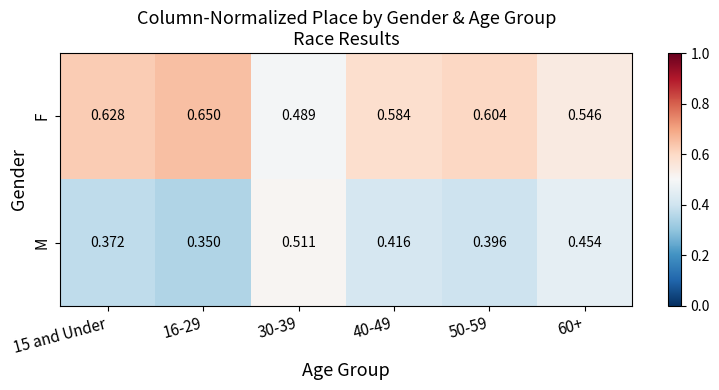

Which series has the largest total across all categories?

F